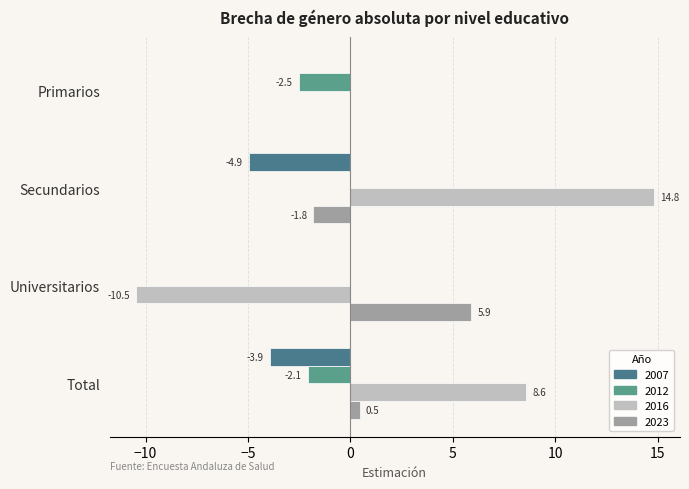

Which series has the widest spread of values?

2016